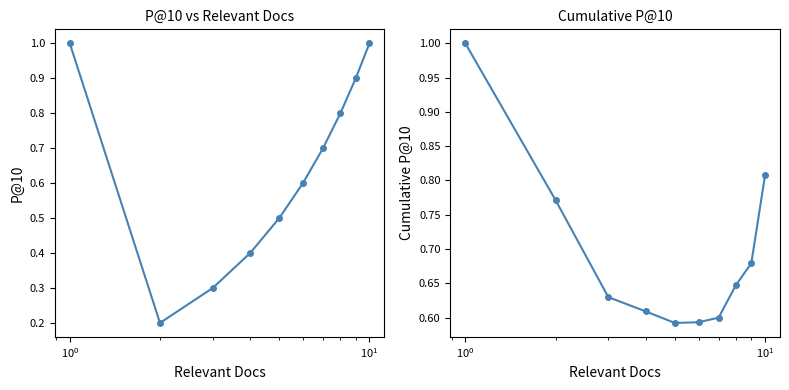

What are all the series names shown in the legend?

P@10, Cumulative P@10